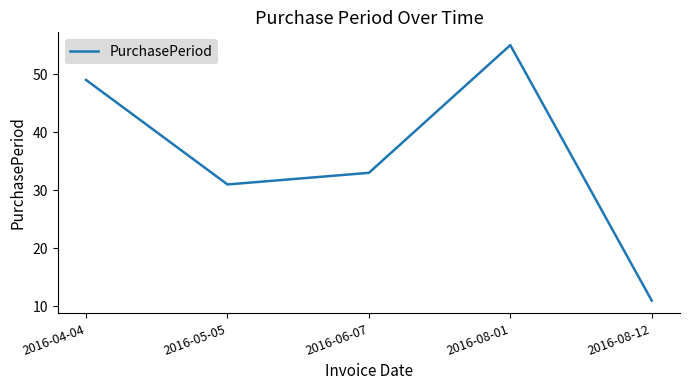

List the labels in order of value, largest first.

2016-08-01, 2016-04-04, 2016-06-07, 2016-05-05, 2016-08-12